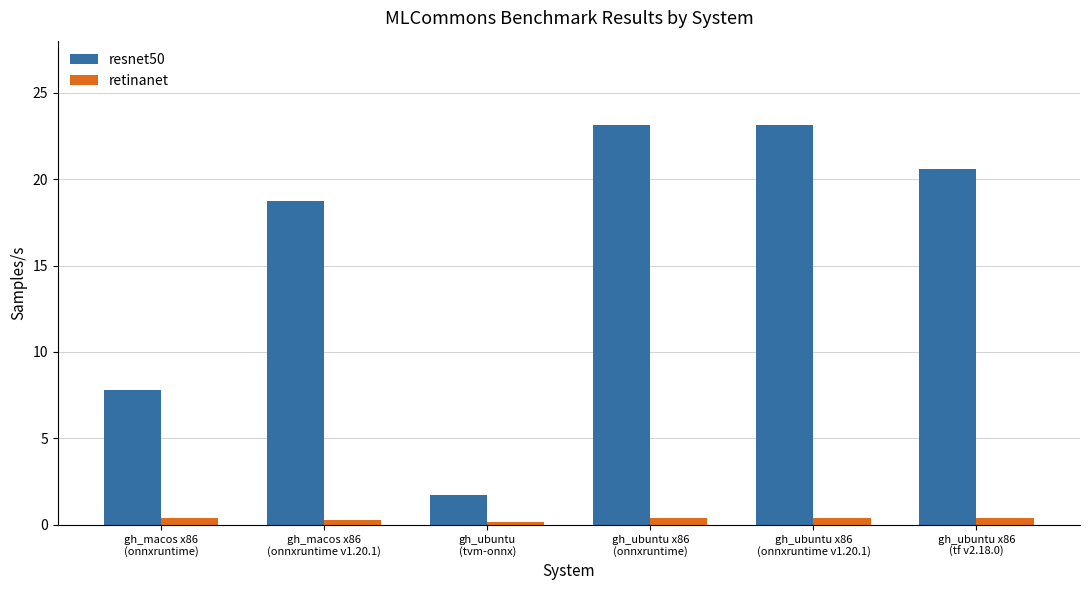

What is the sum of the retinanet values at gh_ubuntu x86
(onnxruntime) and gh_ubuntu
(tvm-onnx)?

0.6